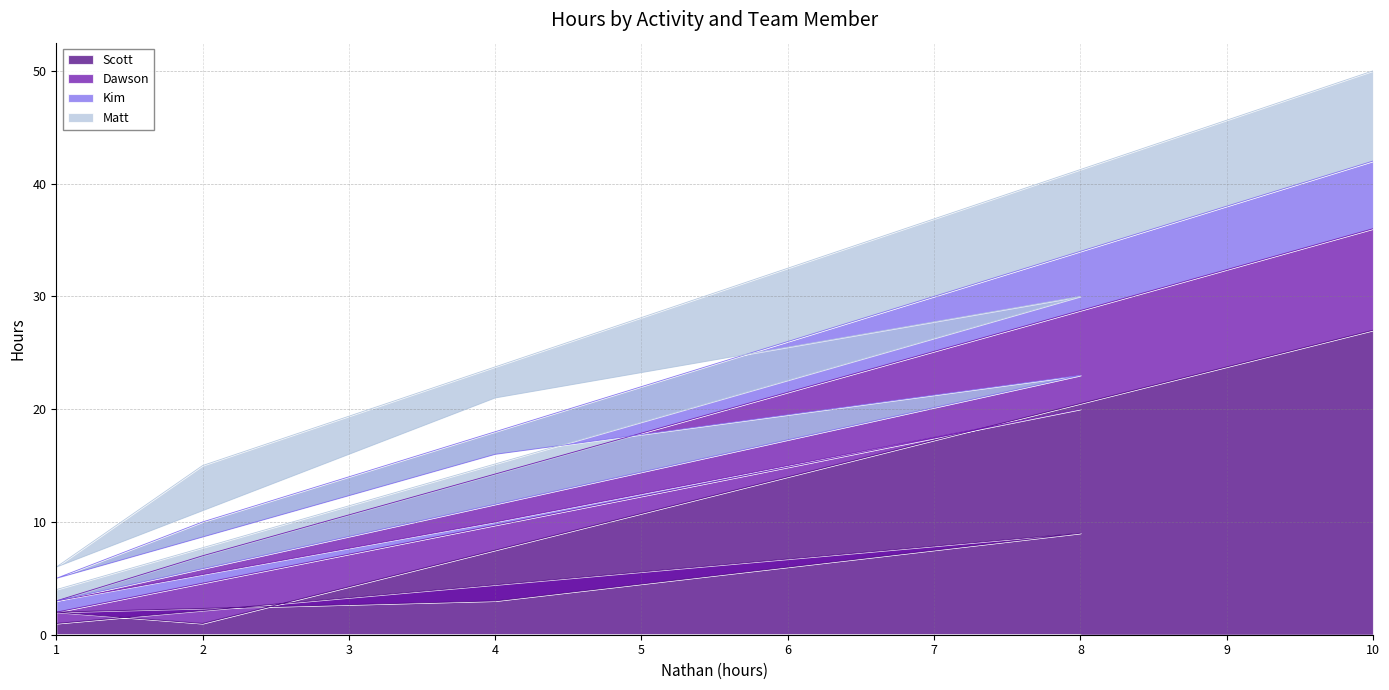

True or false: Matt and Scott intersect in this chart.

True